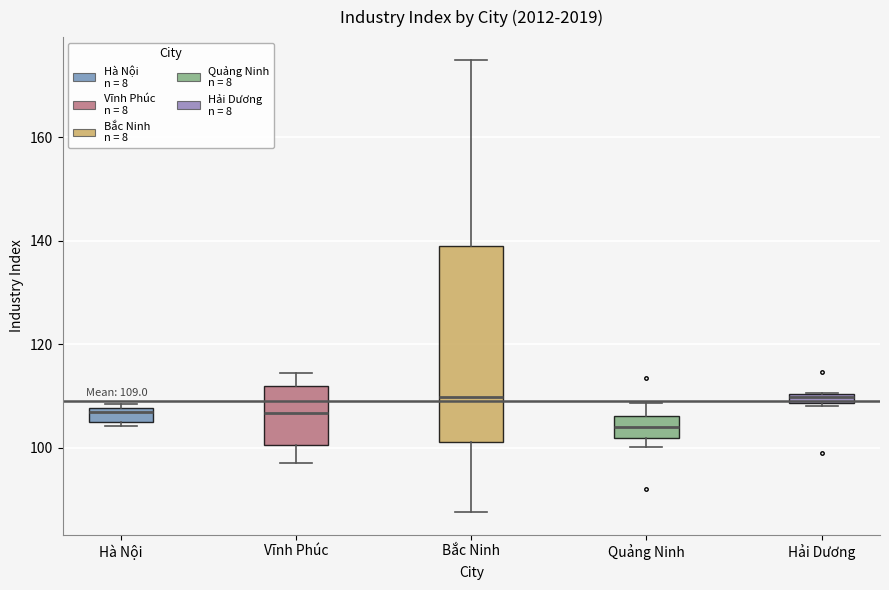

Which box is the tallest, from its lower edge to its upper edge?

Bắc Ninh